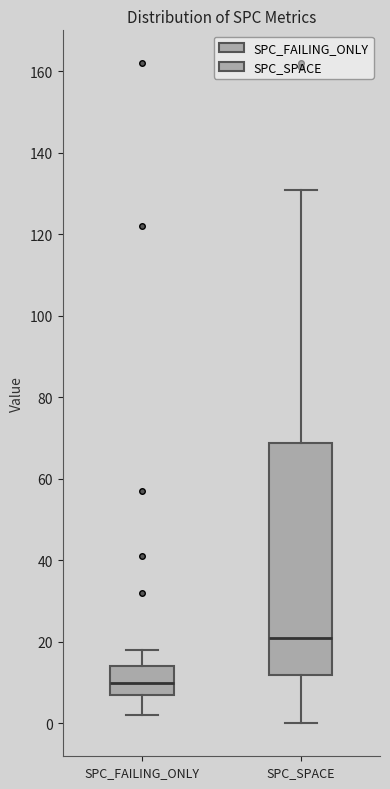

Reading left to right, read every box against the y-axis: the position of its median line, the range the box covers, and the ends of its whiskers. The values are not printed on the chart, so give them approximately, as read against the axis.

SPC_FAILING_ONLY: median 10, box 8 to 14, whiskers 2 to 18
SPC_SPACE: median 22, box 12 to 68, whiskers 0 to 132